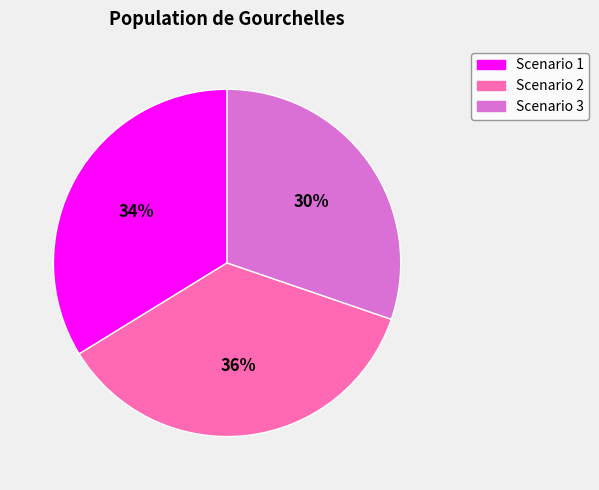

Combined, do Scenario 1 and Scenario 3 account for over 50%?

Yes